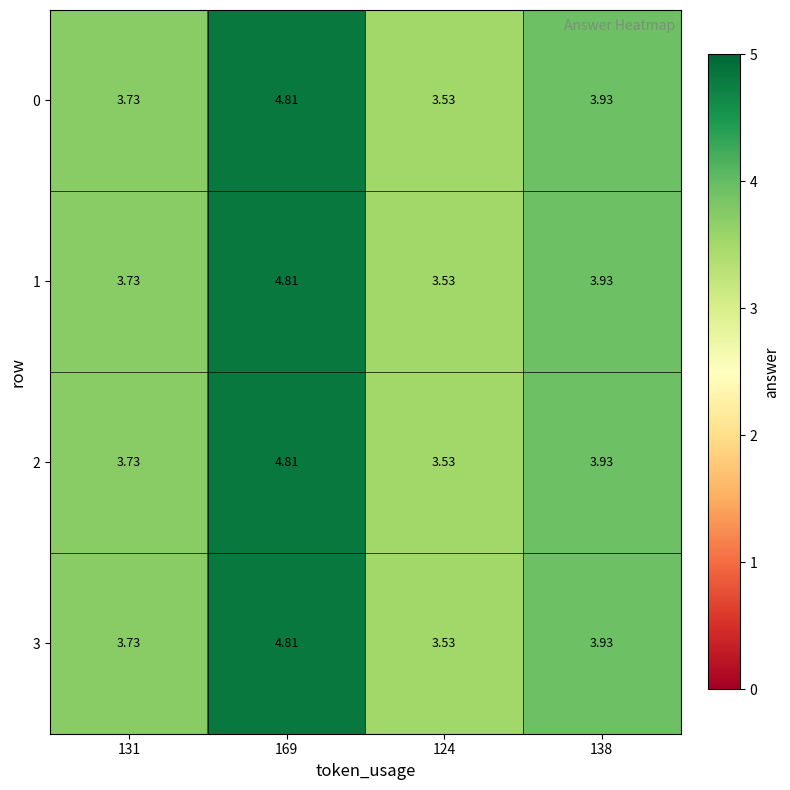

Is the value of 1 at 169 greater than the value of 2 at 138?

Yes